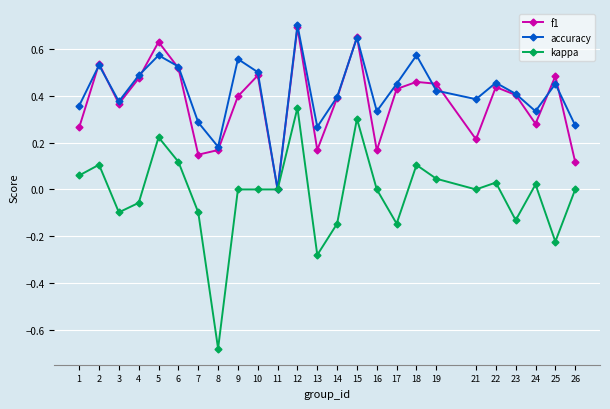

Is it true that kappa equals 0.0 at 9?

True